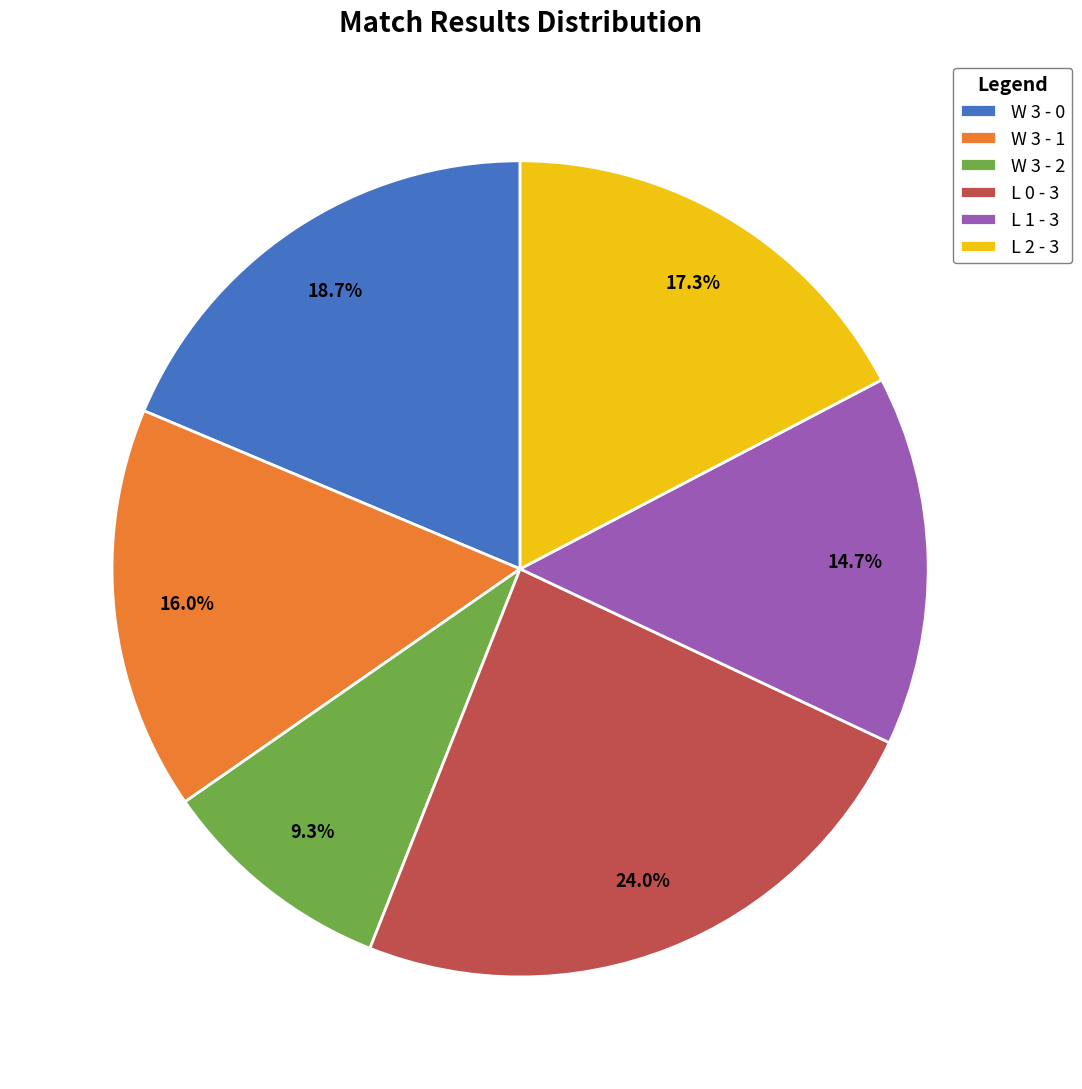

Is W 3 - 1 the majority of the pie?

No